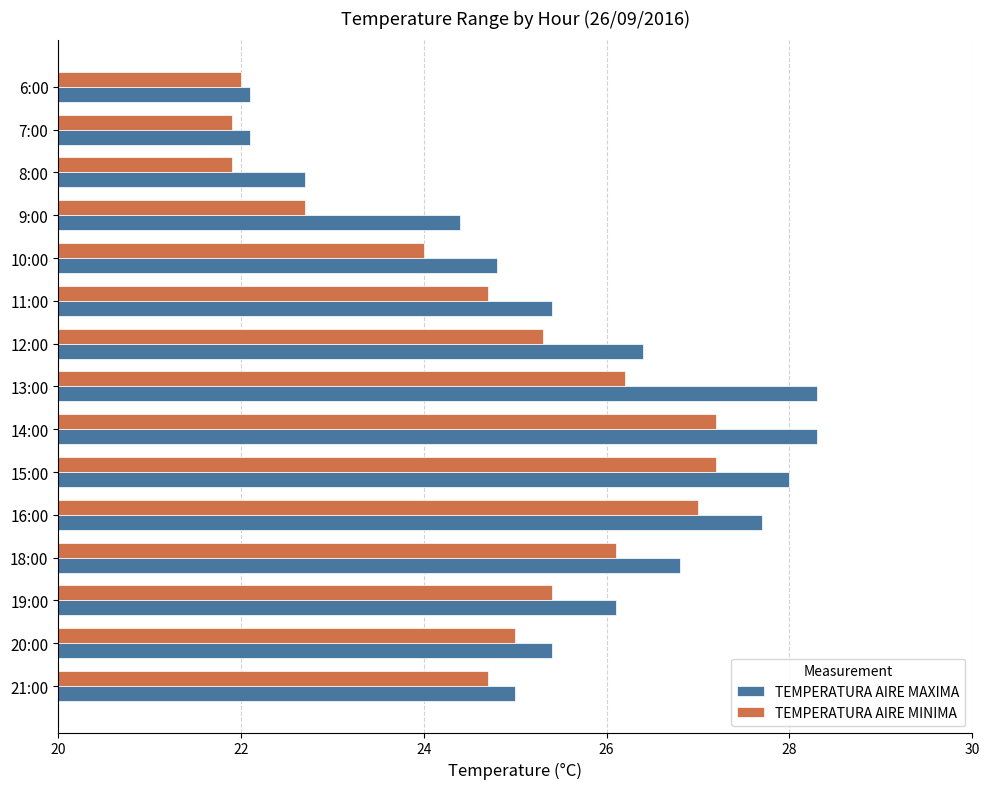

List the series in order of their peak value, lowest first.

TEMPERATURA AIRE MINIMA, TEMPERATURA AIRE MAXIMA